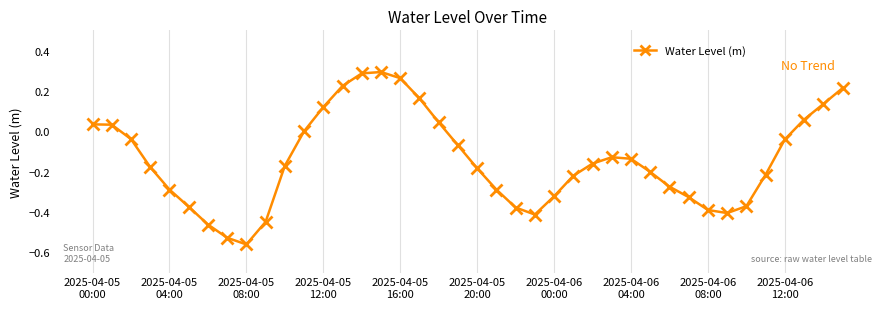

What is the difference between the maximum and minimum values?

0.9